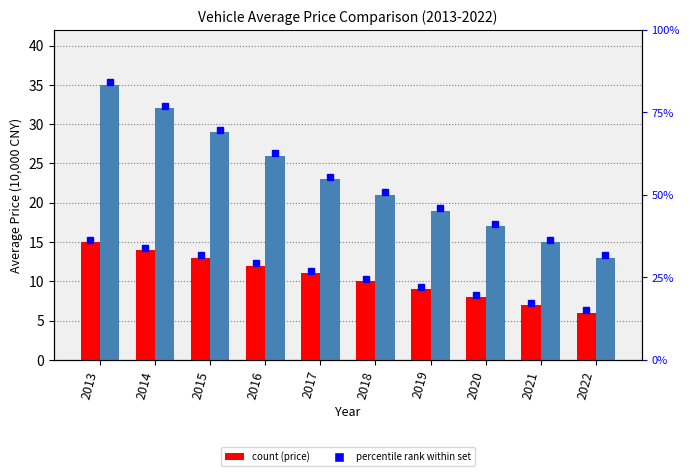

Reading left to right, extract all data points from this chart.

Gasoline Vehicle Average Price (10,000 CNY): 15	14	13	12	11	10	9	8	7	6
Electric Vehicle Average Price (10,000 CNY): 35	32	29	26	23	21	19	17	15	13